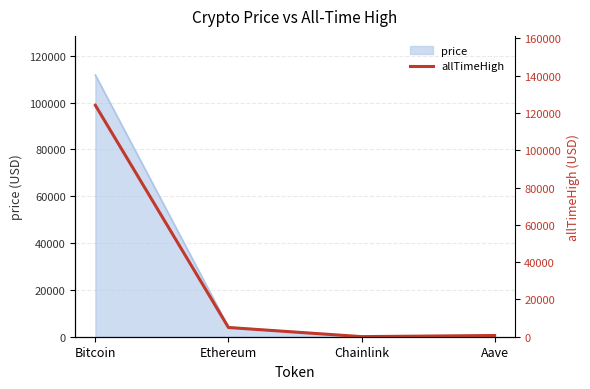

How many values are below 4946?

2